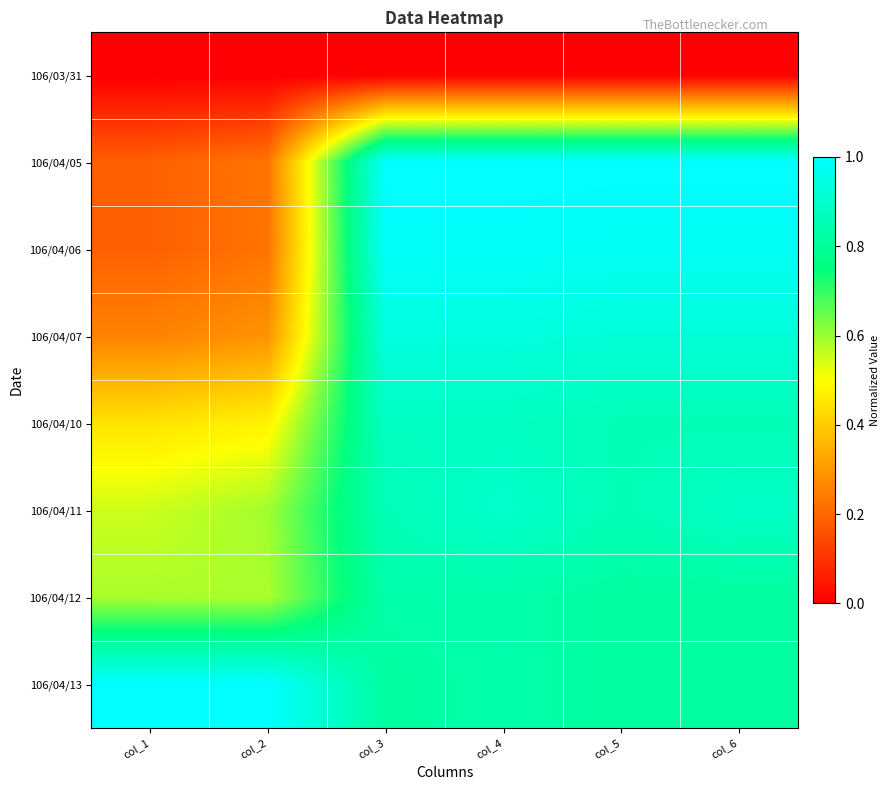

Count the number of data series in this chart.

8